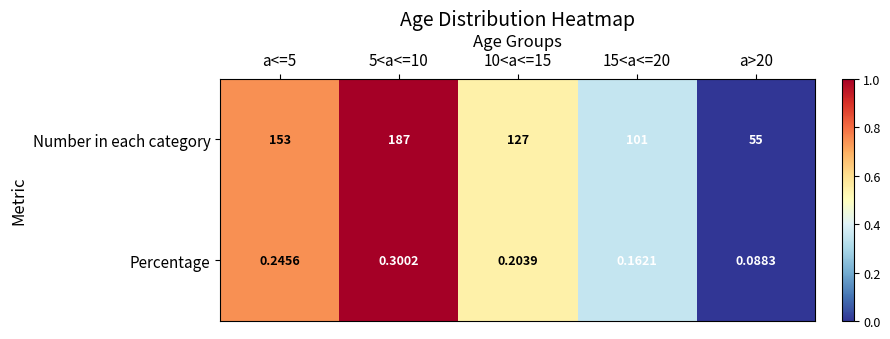

Which series has the largest range (max minus min)?

Number in each category